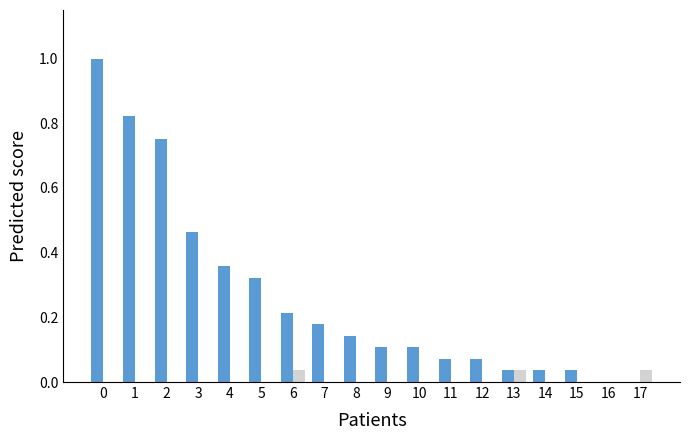

What is the greatest value displayed?

1.0